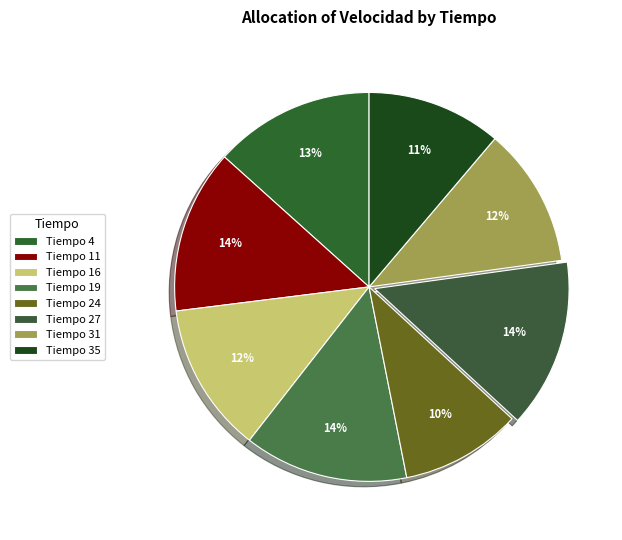

How many slices are in this pie chart?

8